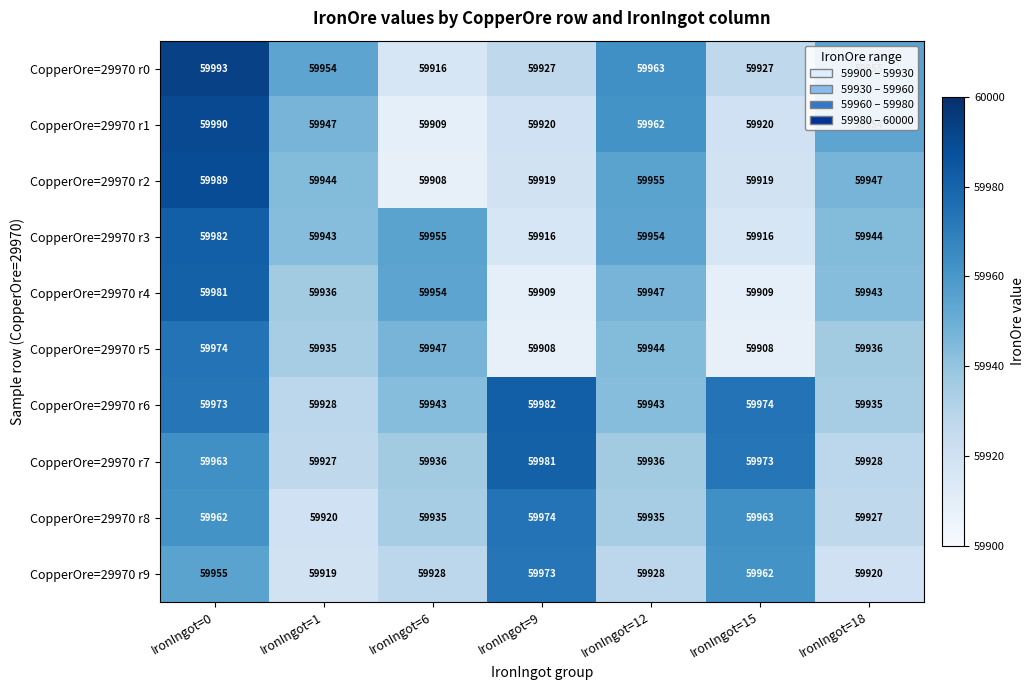

At how many categories does at least one series exceed 59956?

4